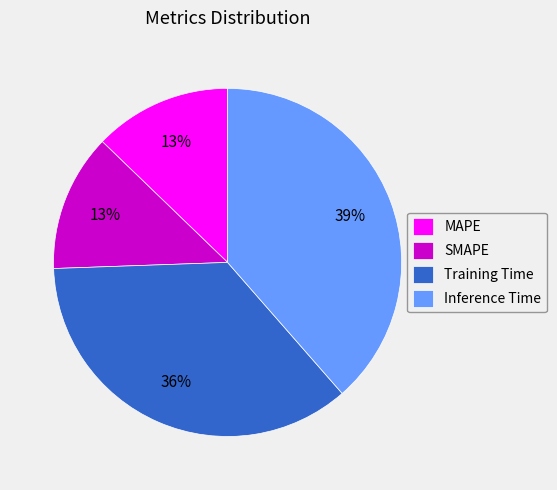

To the nearest percent, what is the difference between the SMAPE and Inference Time slice percentages?

26%